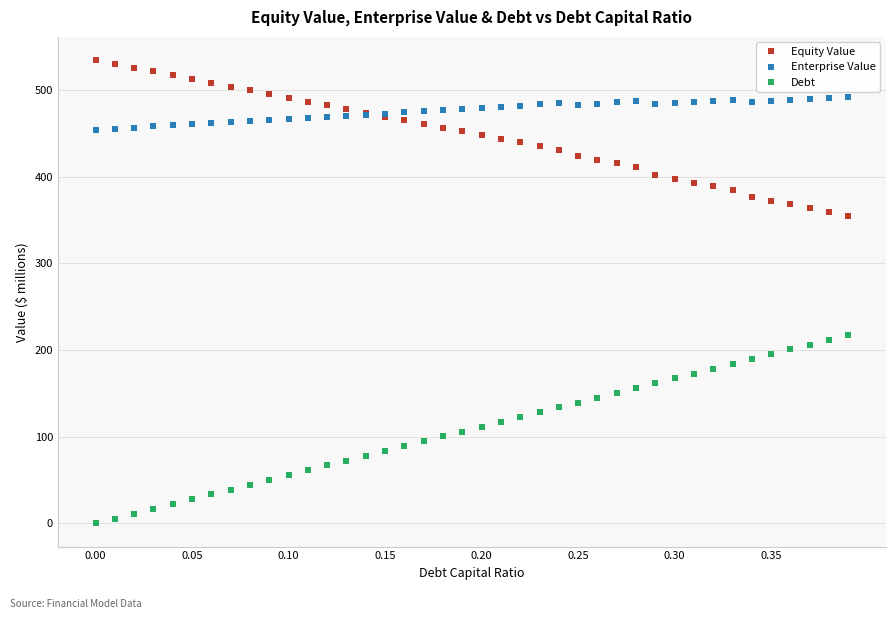

What is the value of the Enterprise Value point at the 37th from the left?

488.4